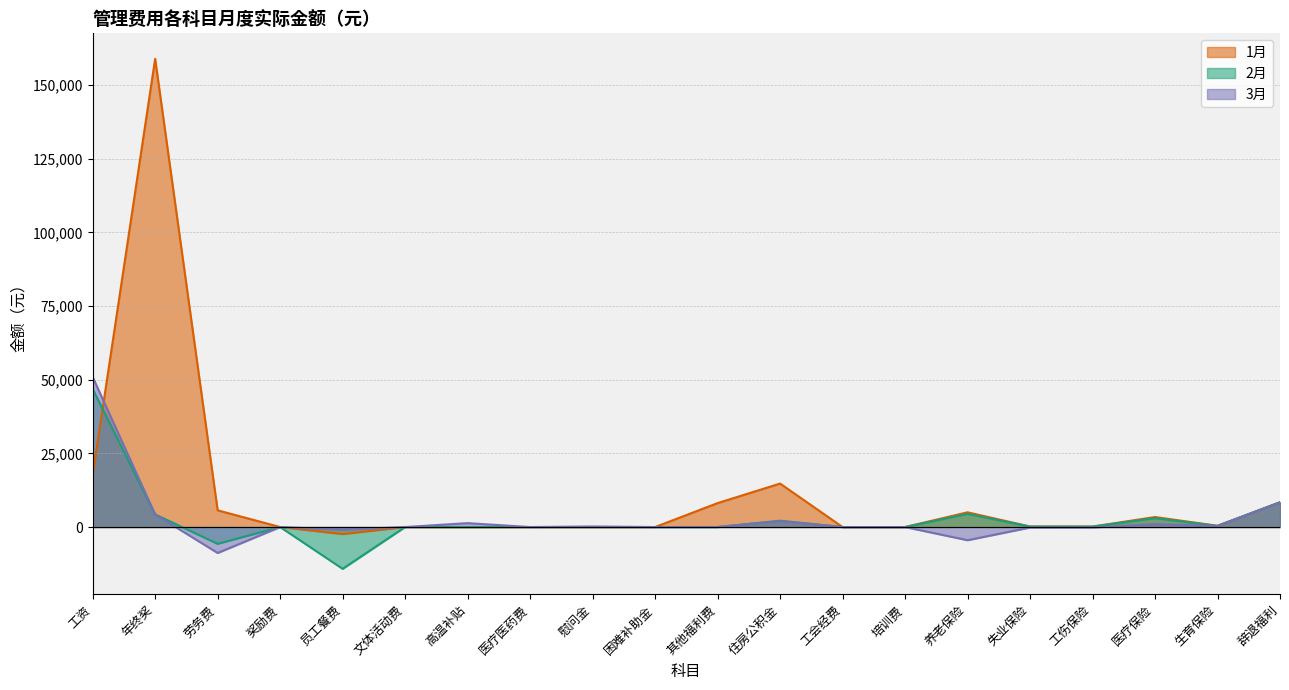

What is the lowest value of the 3月 series?

-8800.0